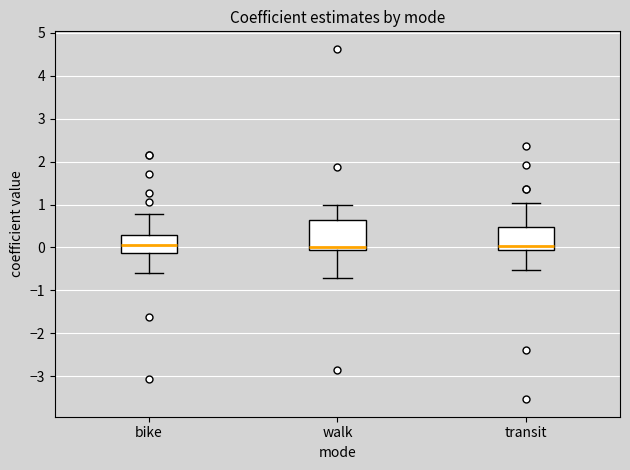

Reading left to right, transcribe this box plot: for each box, give where its median line is, the range the box spans, and where its two whiskers end, as read against the y-axis. The values are not printed on the chart, so give them approximately, as read against the axis.

bike: median 0.1, box -0.1 to 0.3, whiskers -0.6 to 0.8
walk: median 0.0, box -0.1 to 0.6, whiskers -0.7 to 1.0
transit: median 0.0 (just above the box's lower edge), box 0.0 to 0.5, whiskers -0.5 to 1.0